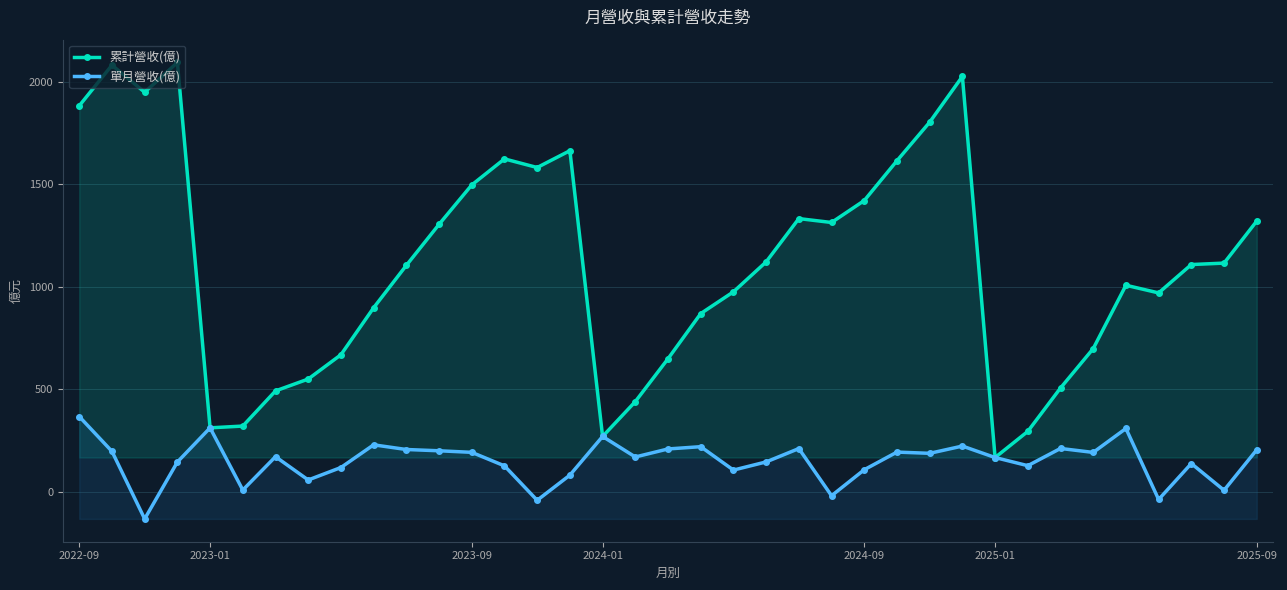

List the series in order of their overall mean, lowest first.

單月營收(億), 累計營收(億)